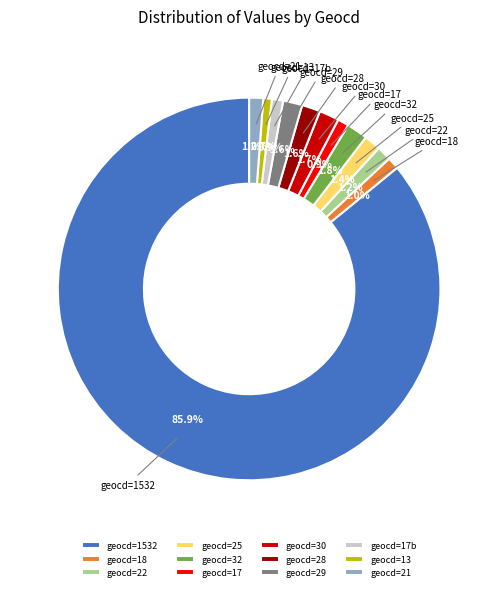

What percentage is NOT represented by geocd=17?

99.1%